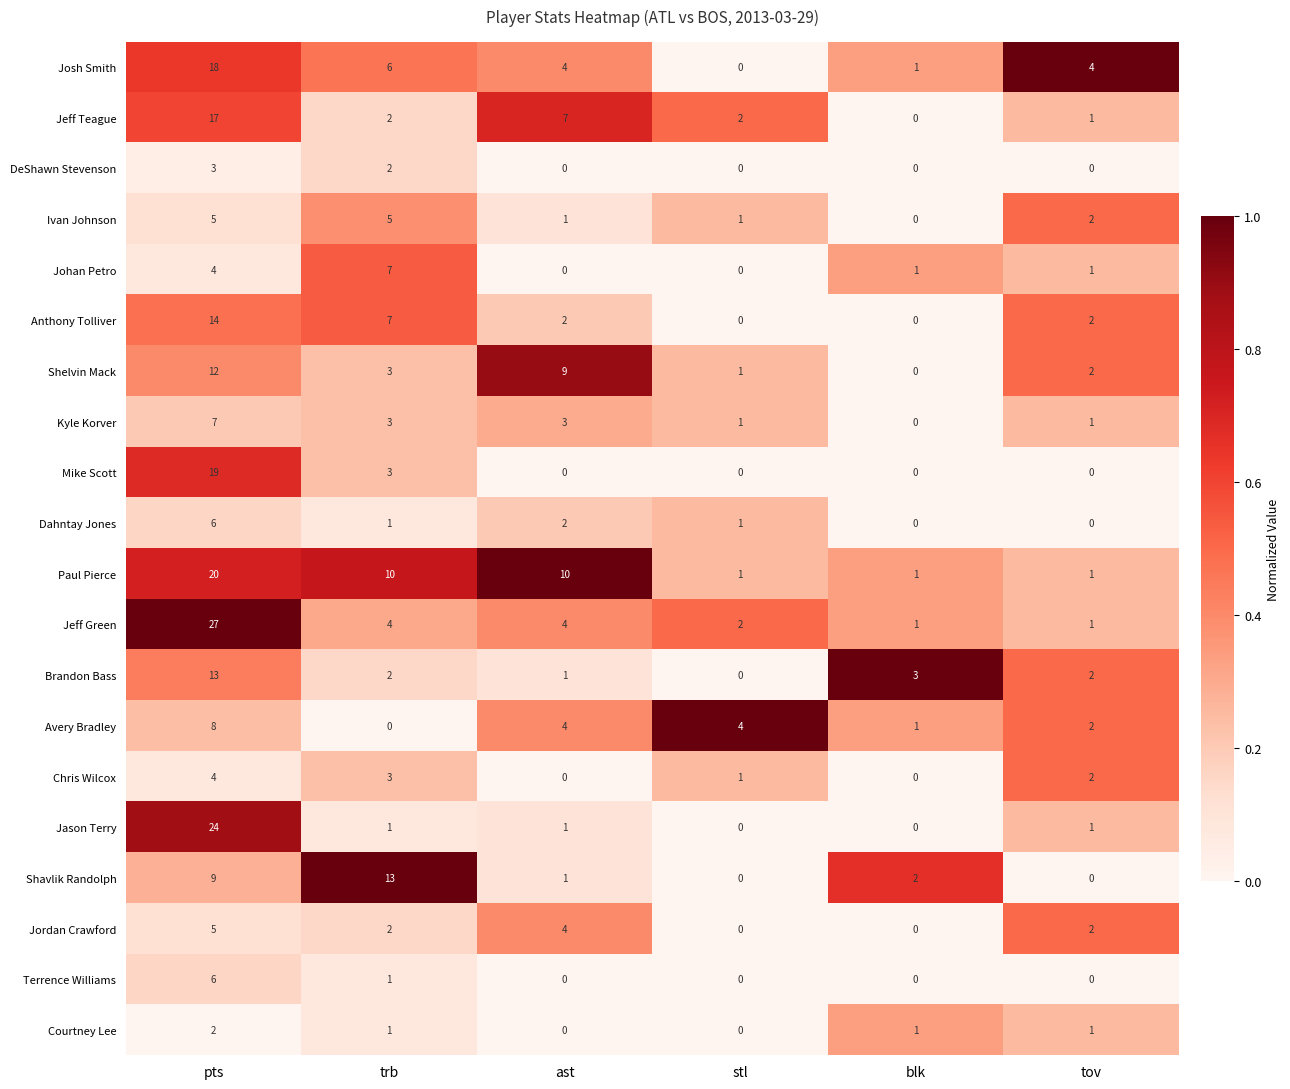

What is the spread (max minus min) of values at blk?

3